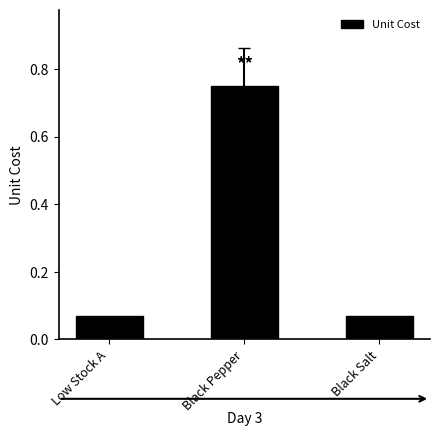

How many bars are there in total?

3